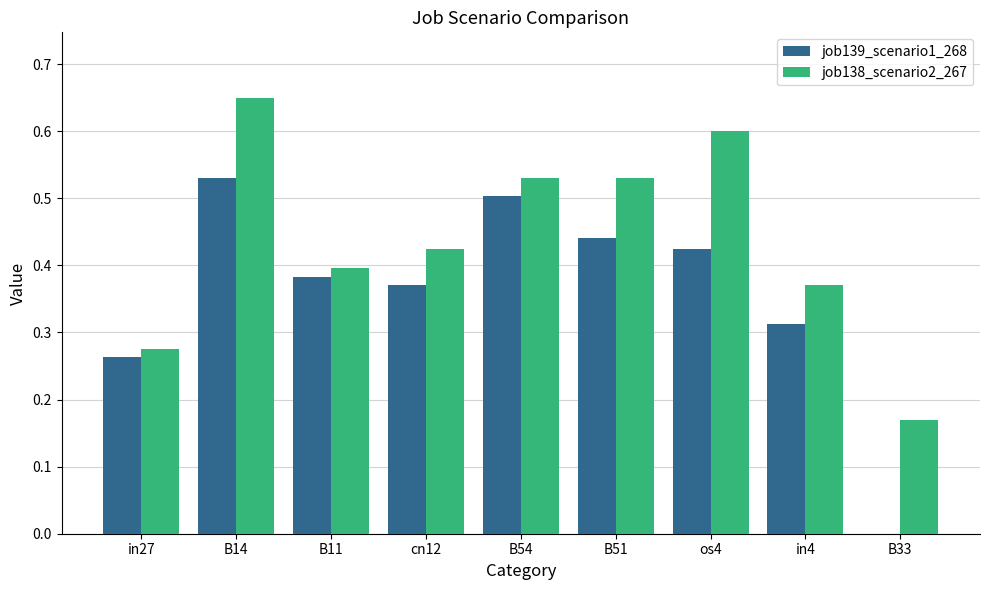

Is it true that job138_scenario2_267 equals 0.3 at B54?

False